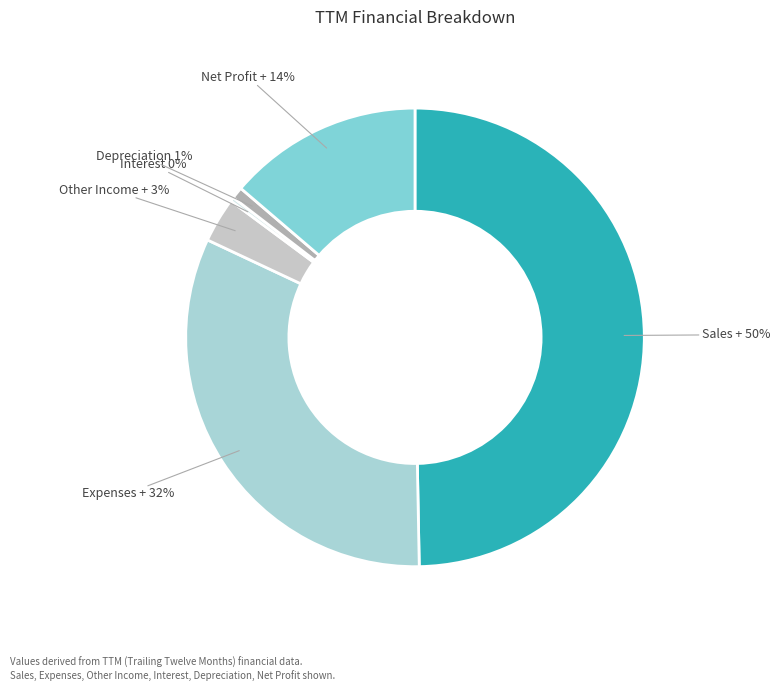

Is the sum of Interest and Expenses + greater than half?

No